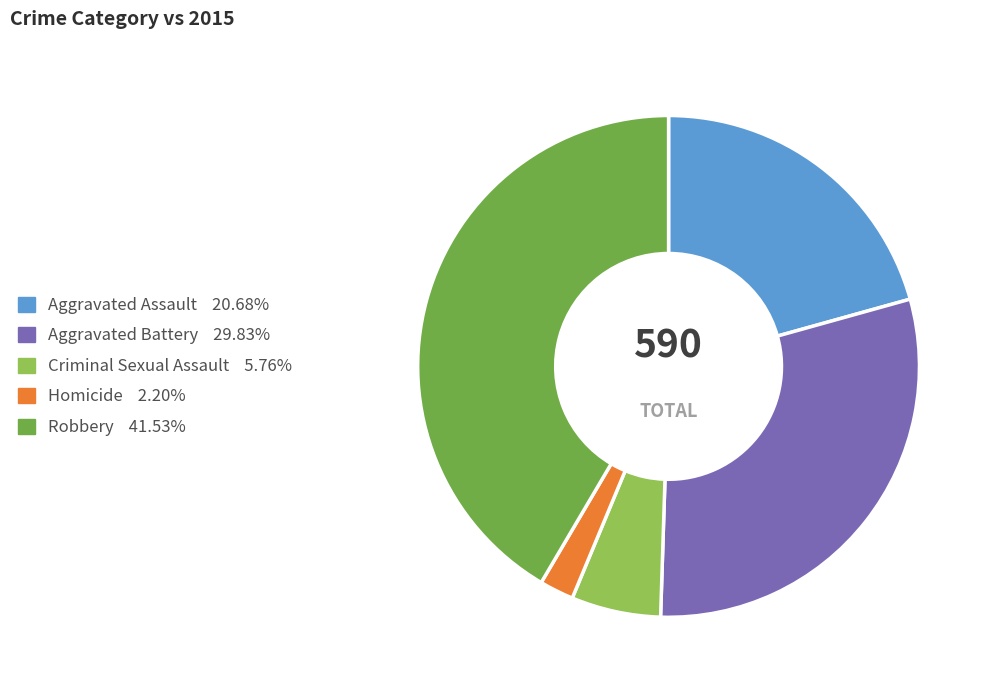

True or false: Homicide accounts for 2% of the total.

True